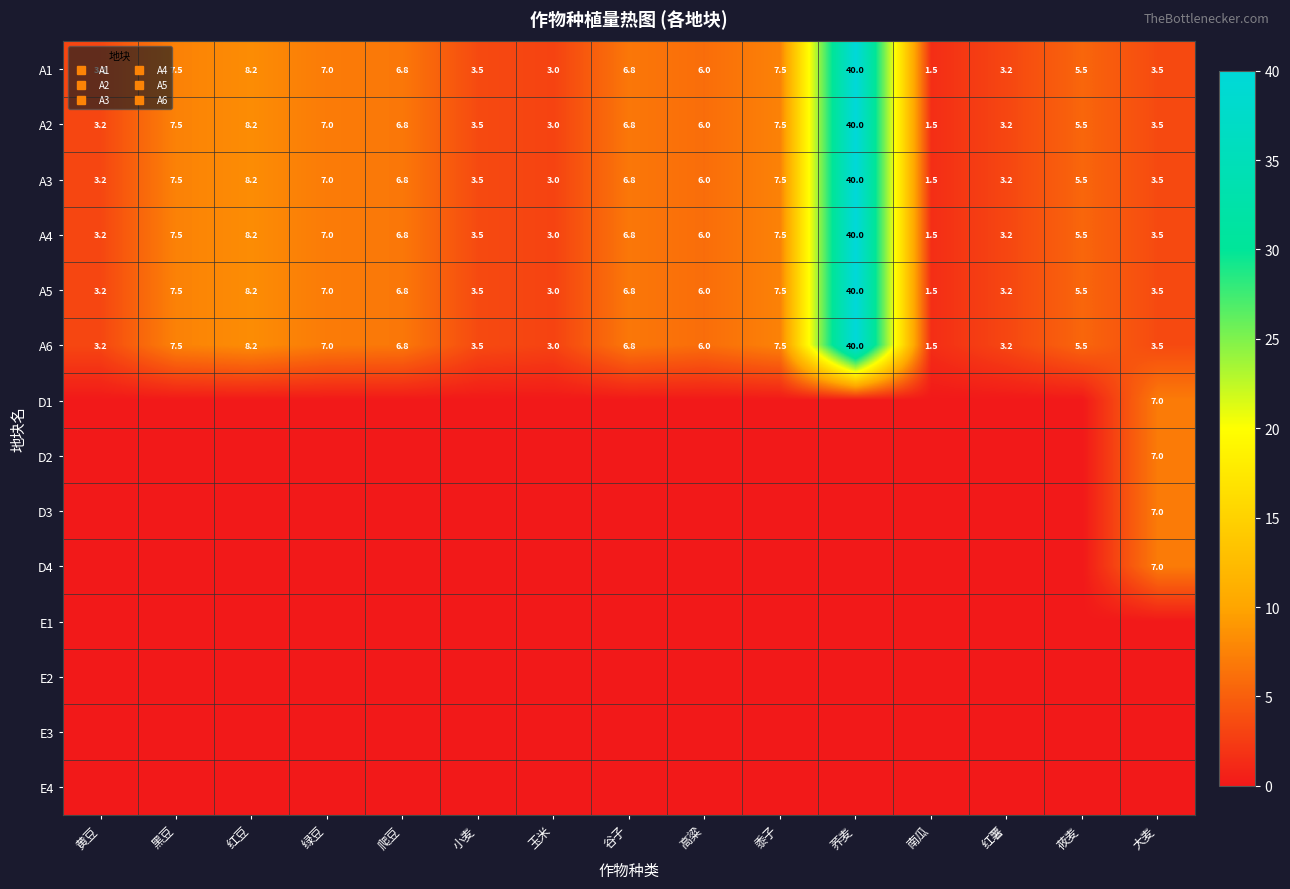

Which series has the widest spread of values?

A1